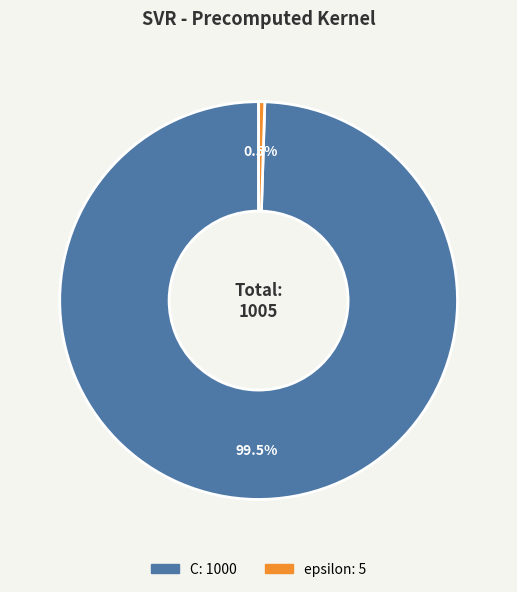

Between C and epsilon, which is larger?

C